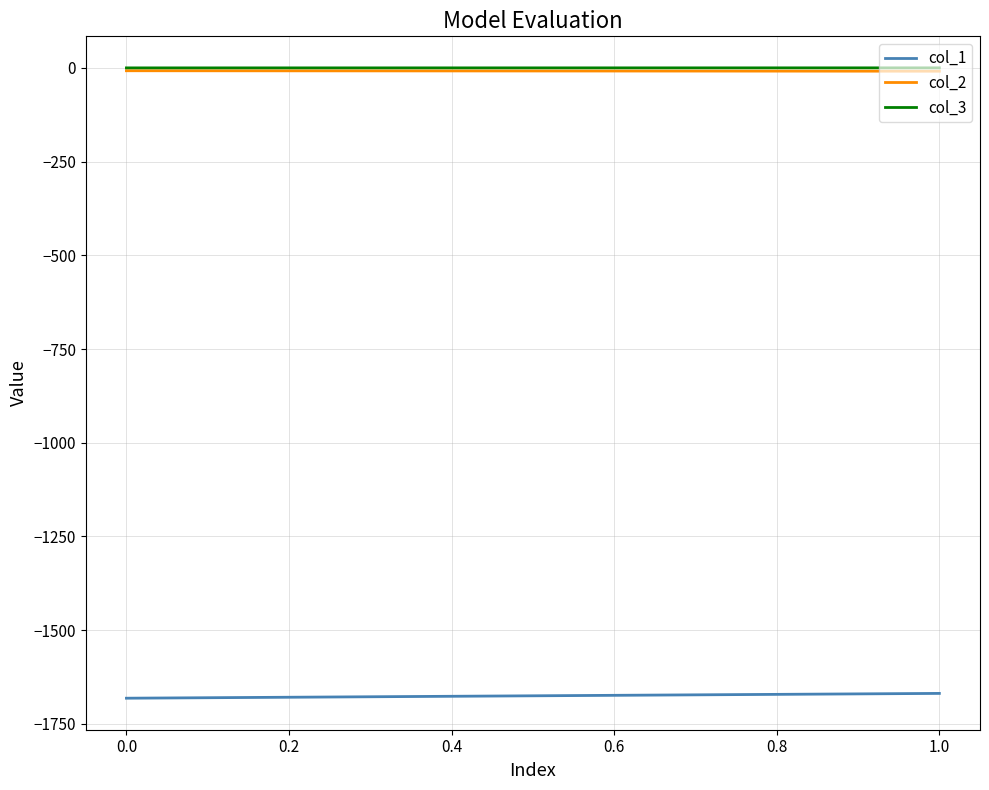

At 0.0, list the series in order from largest to smallest.

col_3, col_2, col_1